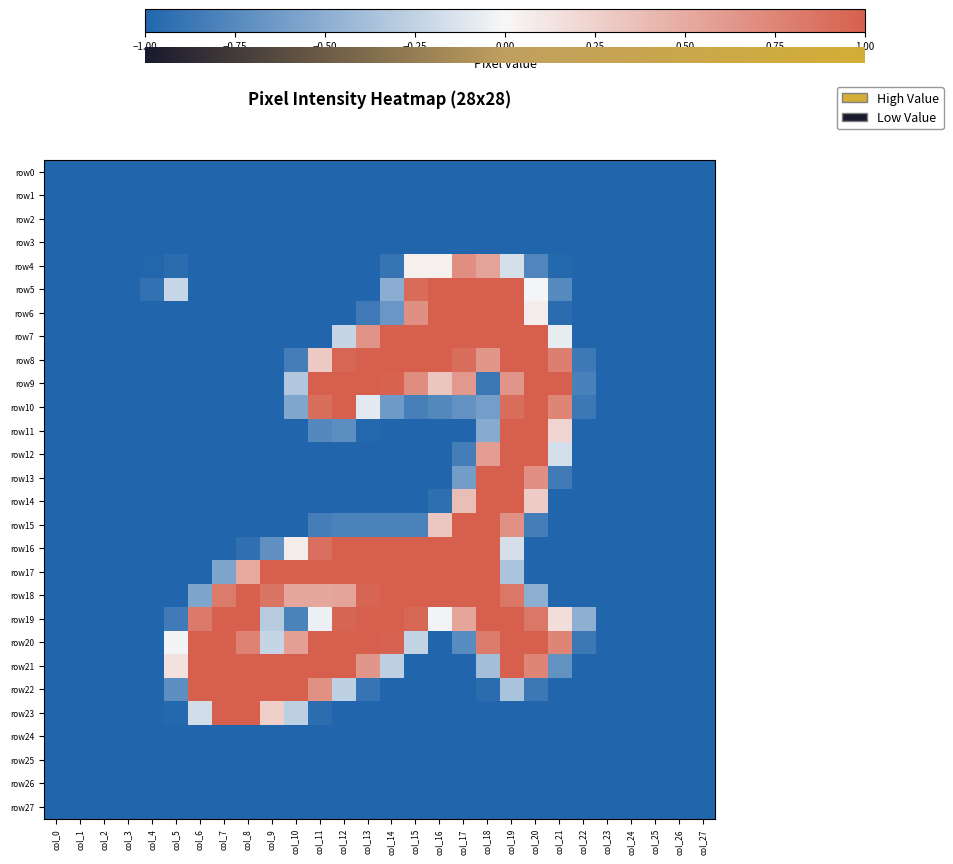

Count the number of categories in the chart.

28